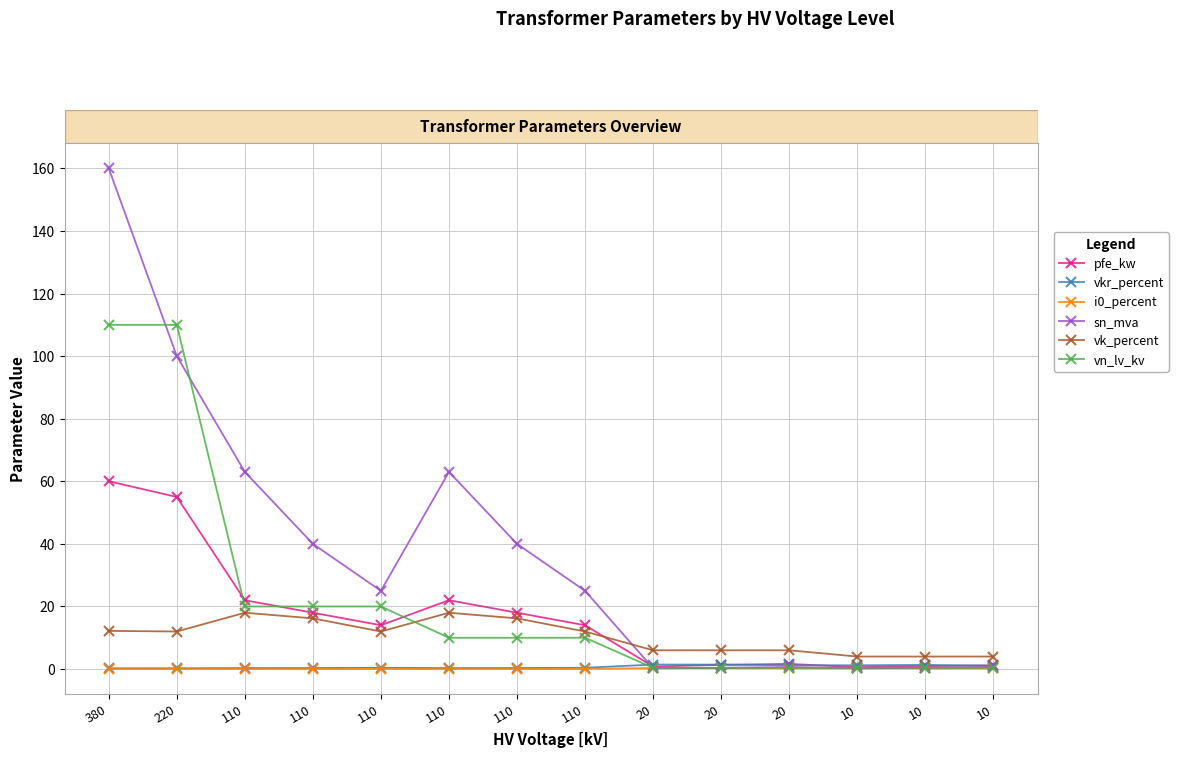

What is the total value across all series at 110?

123.4